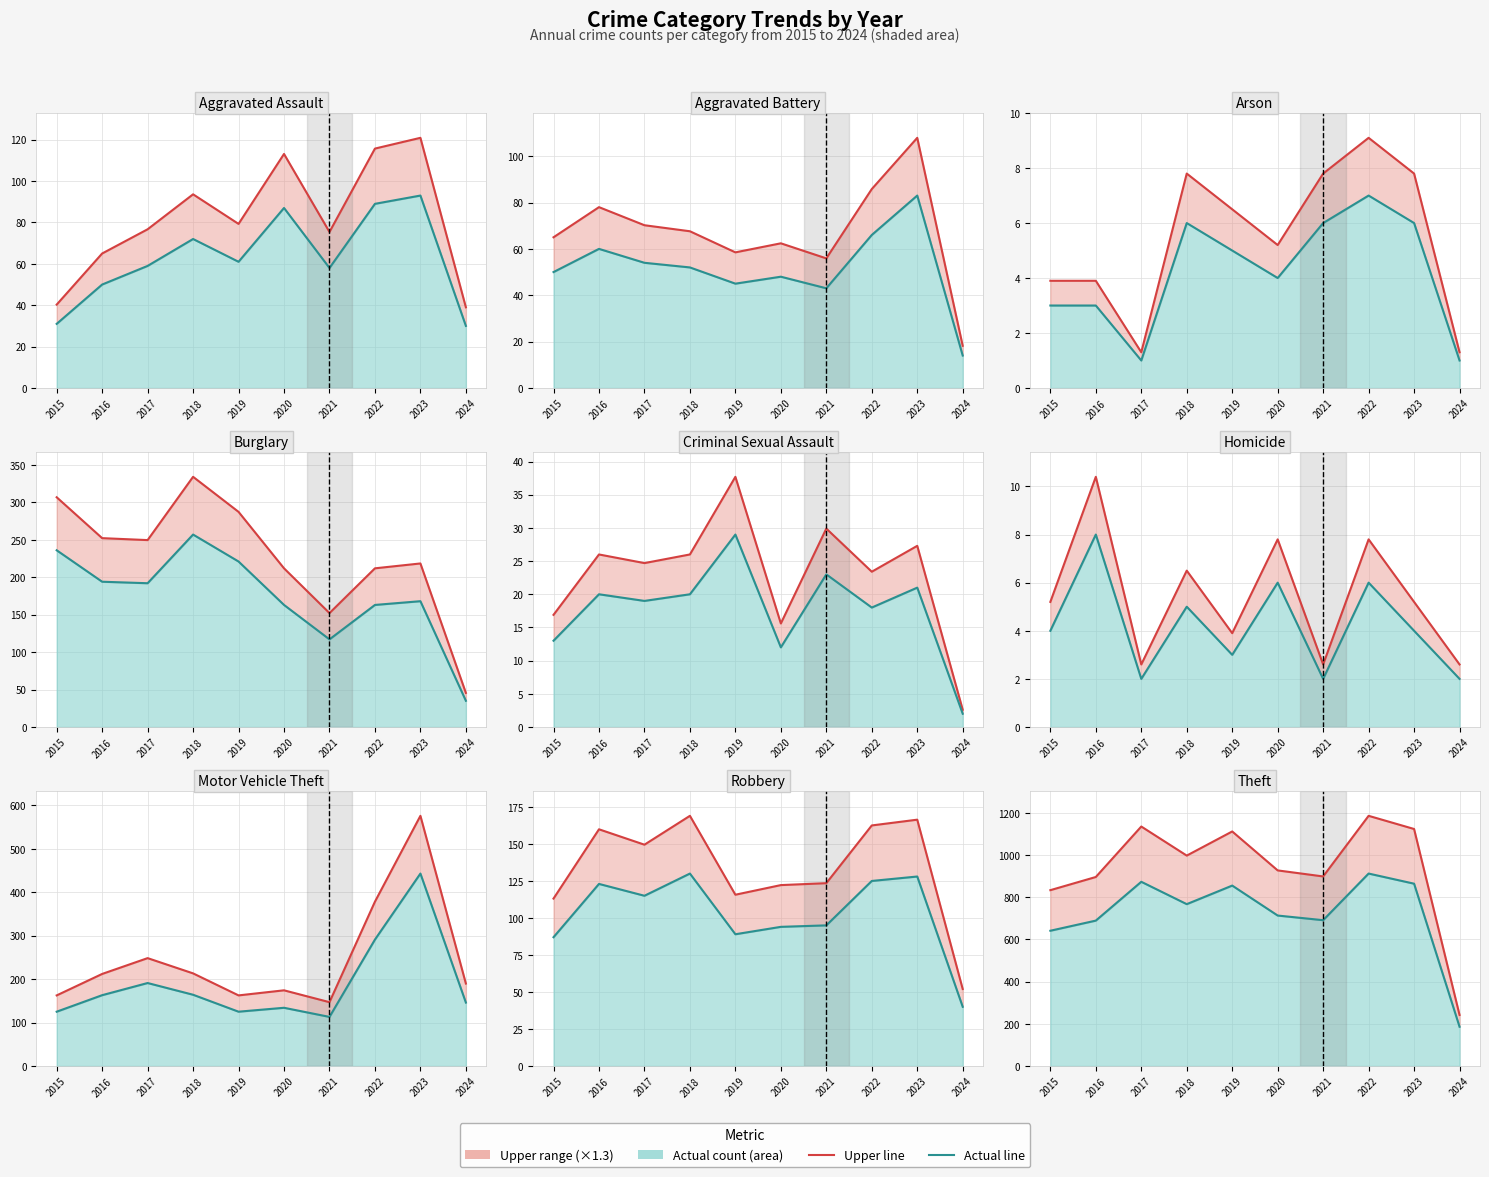

What is the value of the Upper range point at the 4th from the left?

997.1